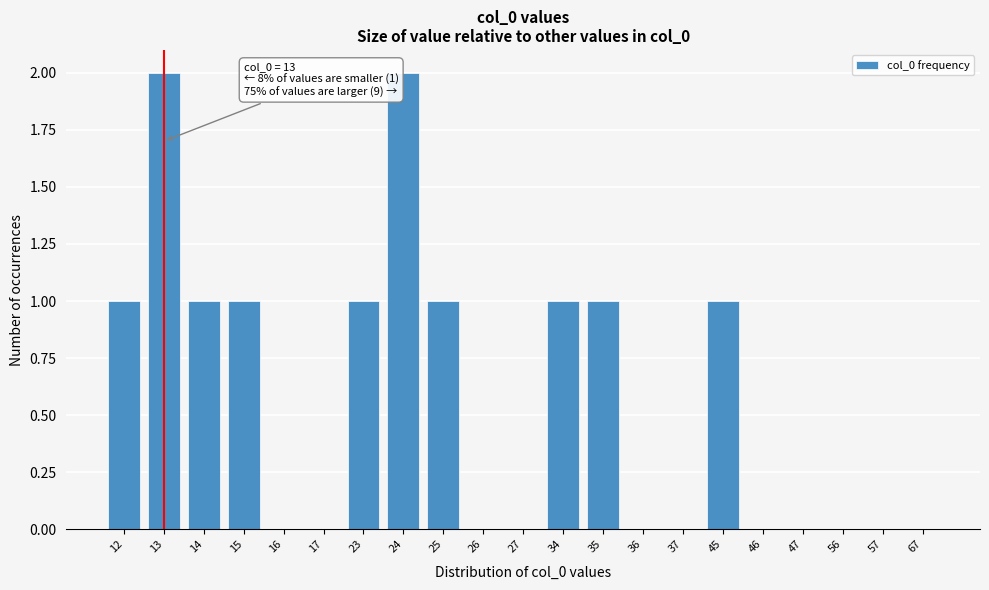

Reading left to right, transcribe all the data shown in this chart.

12=1	13=2	14=1	15=1	16=0	17=0	23=1	24=2	25=1	26=0	27=0	34=1	35=1	36=0	37=0	45=1	46=0	47=0	56=0	57=0	67=0